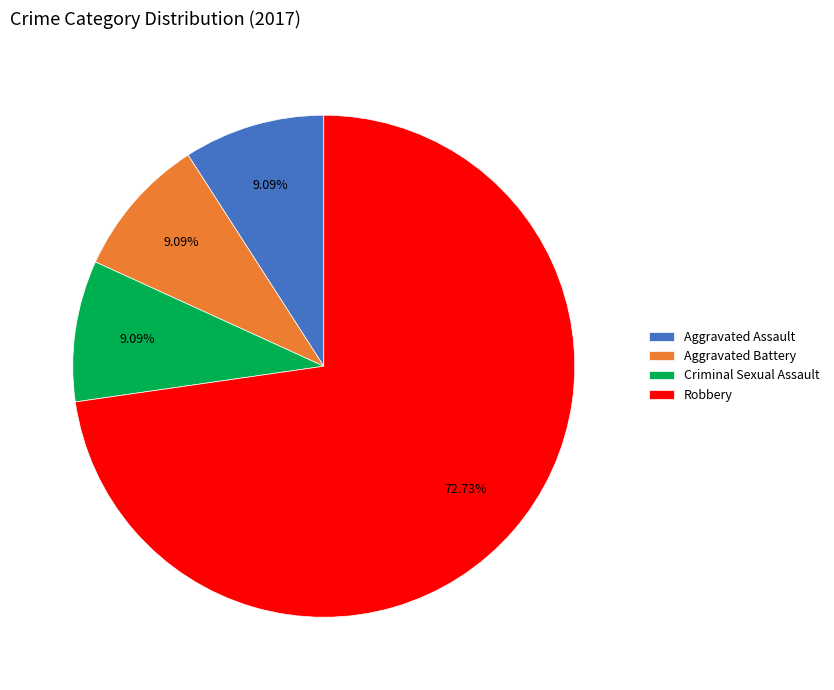

Which has a higher value, Aggravated Battery or Robbery?

Robbery